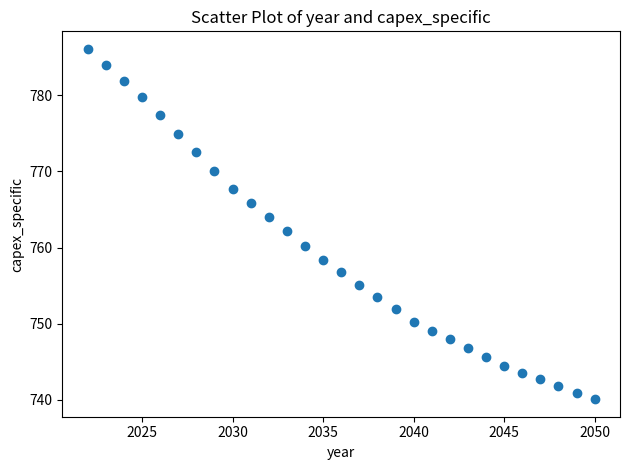

What is the range of X values (max minus min)?

28.0